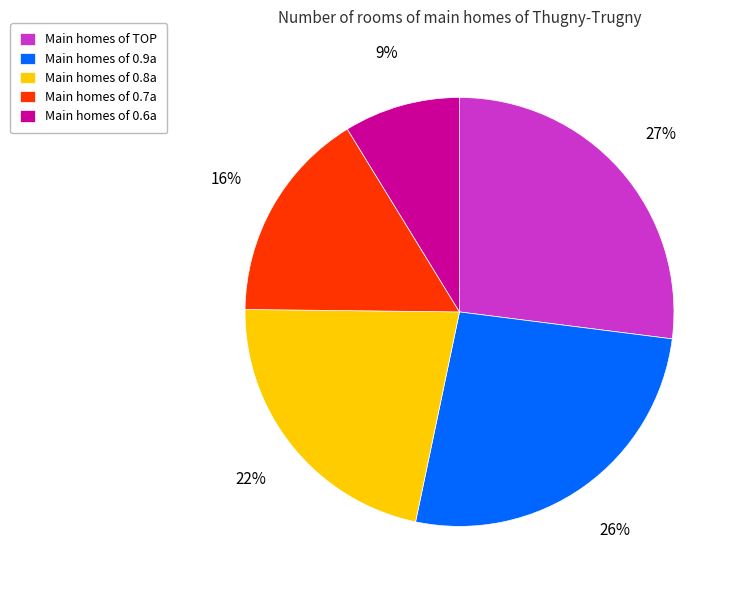

To the nearest percent, what is the average slice percentage?

20%